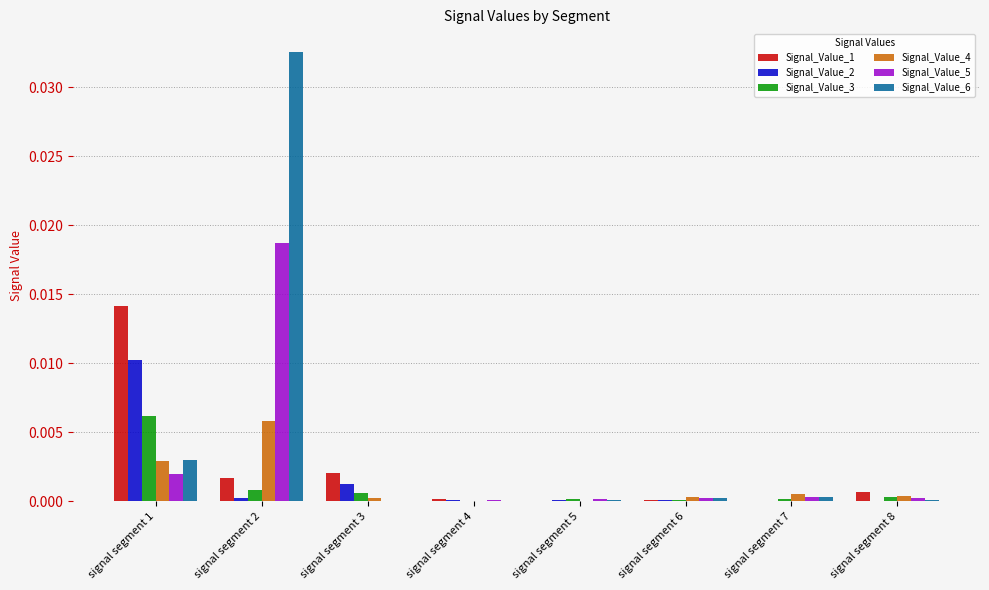

Does the chart contain stacked bars?

No